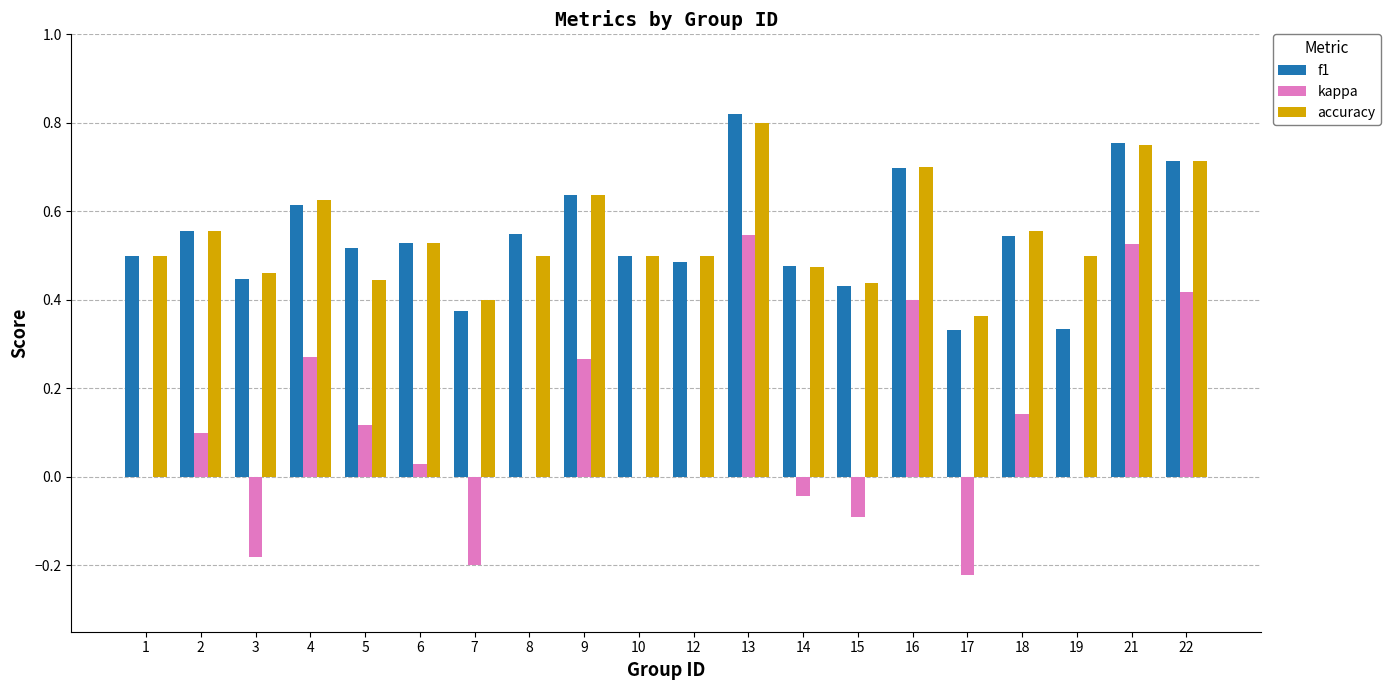

The value of accuracy at 7 is 0.4. True or false?

True